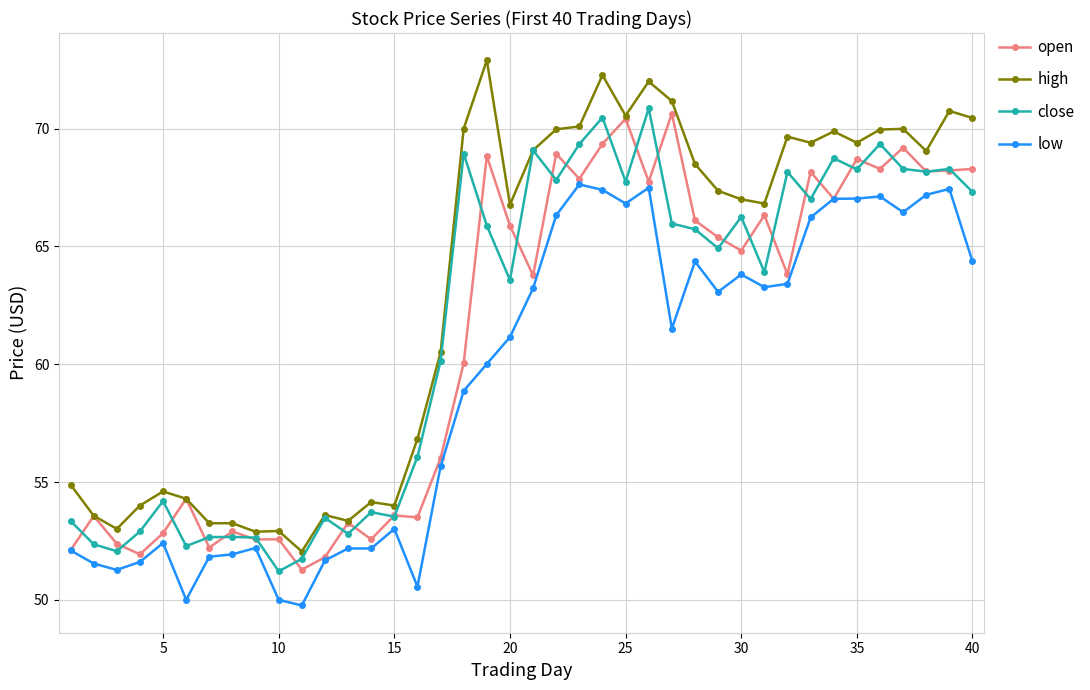

Which series has the widest spread of values?

high